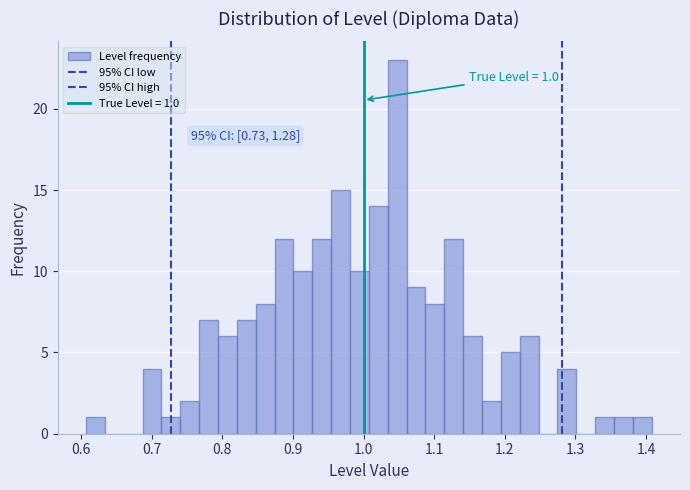

Around what value on the x-axis is the tallest bar? Give the approximate position of its centre, as read against the axis.

1.05